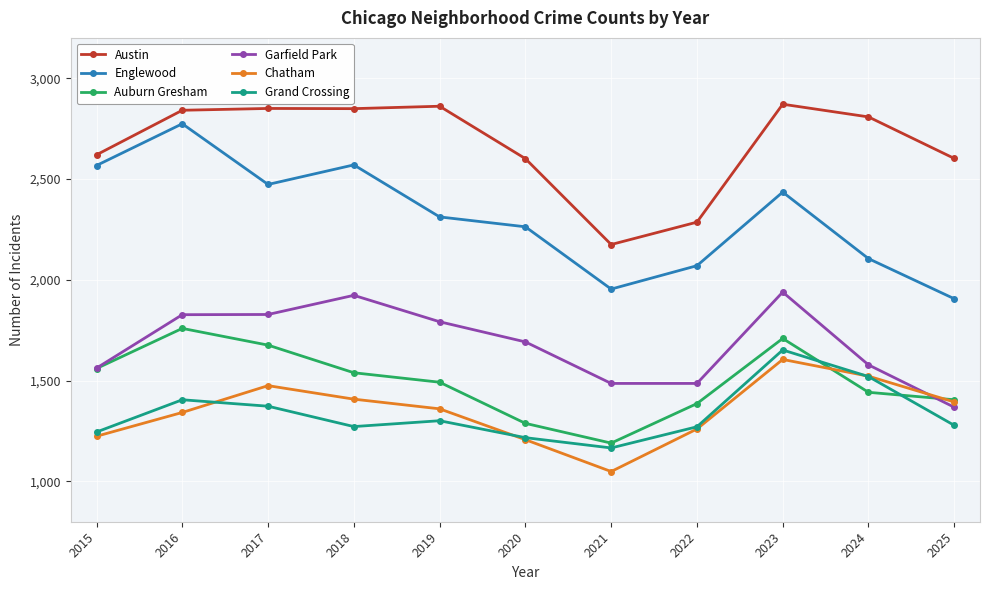

What is the value of the Garfield Park point at the 8th from the left?

1486